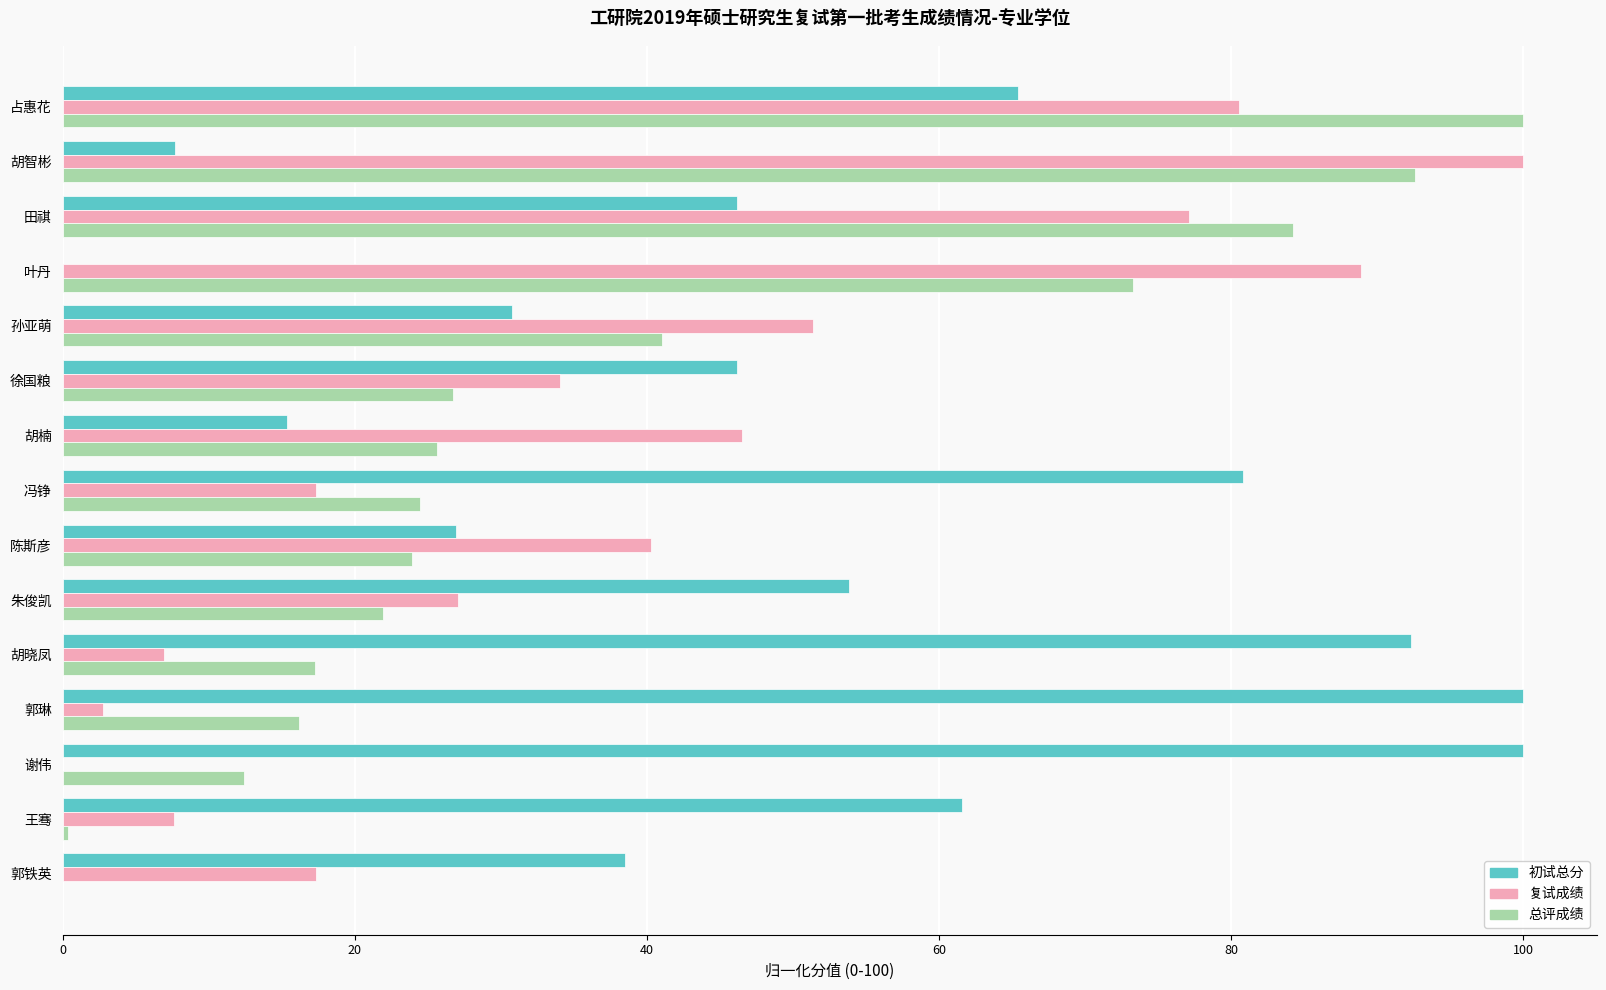

At which category is the sum across all series the highest?

占惠花